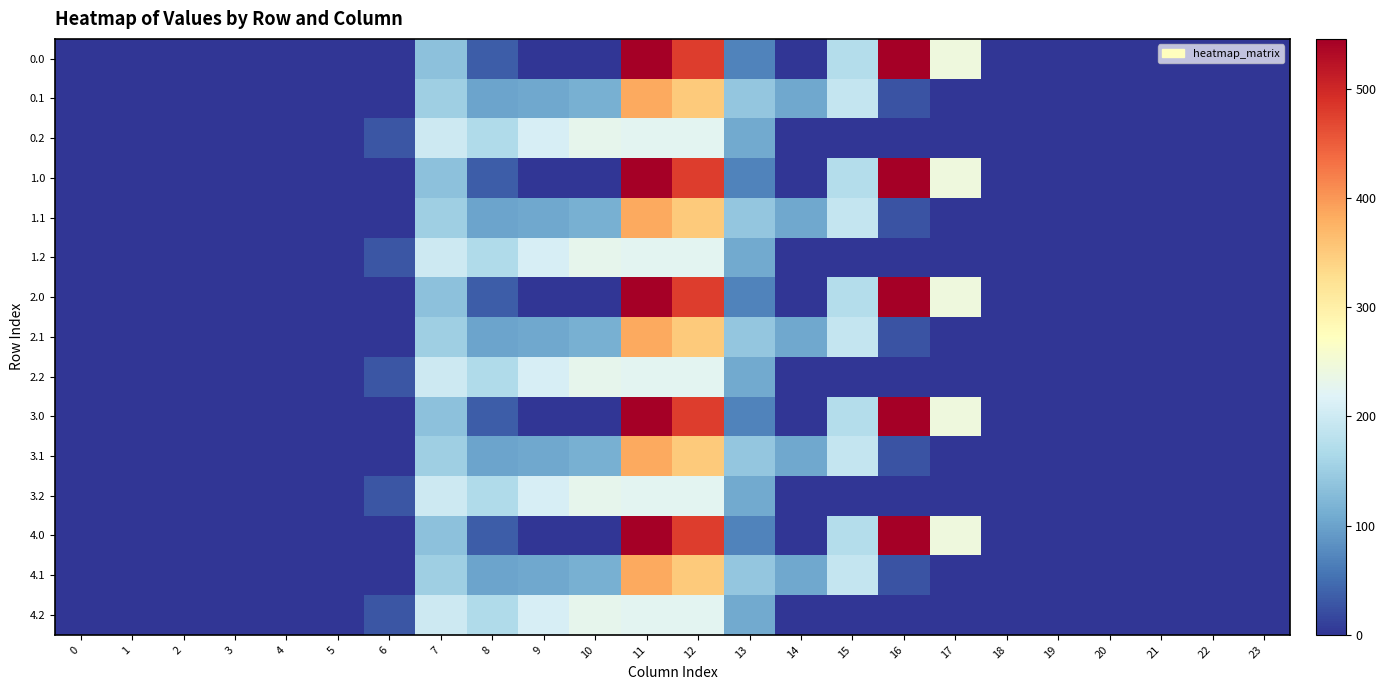

Reading left to right, list all the values displayed in this chart.

0.0: 0=0.0	1=0.0	2=0.0	3=0.0	4=0.0	5=0.0	6=0.0	7=134.3	8=35.0	9=0.0	10=0.0	11=544.3	12=477.2	13=70.2	14=0.3	15=172.8	16=545.4	17=243.5	18=0.0	19=0.0	20=0.0	21=0.0	22=0.0	23=0.0
0.1: 0=0.0	1=0.0	2=0.0	3=0.0	4=0.0	5=0.0	6=0.0	7=153.2	8=102.3	9=104.8	10=114.0	11=384.7	12=350.8	13=141.2	14=105.5	15=190.4	16=26.8	17=0.0	18=0.0	19=0.0	20=0.0	21=0.0	22=0.0	23=0.0
0.2: 0=0.0	1=0.0	2=0.0	3=0.0	4=0.0	5=0.0	6=29.3	7=199.0	8=169.5	9=209.6	10=228.0	11=225.2	12=224.3	13=107.8	14=0.0	15=0.0	16=0.0	17=0.0	18=0.0	19=0.0	20=0.0	21=0.0	22=0.0	23=0.0
1.0: 0=0.0	1=0.0	2=0.0	3=0.0	4=0.0	5=0.0	6=0.0	7=134.3	8=35.0	9=0.0	10=0.0	11=544.3	12=477.2	13=70.2	14=0.3	15=172.8	16=545.4	17=243.5	18=0.0	19=0.0	20=0.0	21=0.0	22=0.0	23=0.0
1.1: 0=0.0	1=0.0	2=0.0	3=0.0	4=0.0	5=0.0	6=0.0	7=153.2	8=102.3	9=104.8	10=114.0	11=384.7	12=350.8	13=141.2	14=105.5	15=190.4	16=26.8	17=0.0	18=0.0	19=0.0	20=0.0	21=0.0	22=0.0	23=0.0
1.2: 0=0.0	1=0.0	2=0.0	3=0.0	4=0.0	5=0.0	6=29.3	7=199.0	8=169.5	9=209.6	10=228.0	11=225.2	12=224.3	13=107.8	14=0.0	15=0.0	16=0.0	17=0.0	18=0.0	19=0.0	20=0.0	21=0.0	22=0.0	23=0.0
2.0: 0=0.0	1=0.0	2=0.0	3=0.0	4=0.0	5=0.0	6=0.0	7=134.3	8=35.0	9=0.0	10=0.0	11=544.3	12=477.2	13=70.2	14=0.3	15=172.8	16=545.4	17=243.5	18=0.0	19=0.0	20=0.0	21=0.0	22=0.0	23=0.0
2.1: 0=0.0	1=0.0	2=0.0	3=0.0	4=0.0	5=0.0	6=0.0	7=153.2	8=102.3	9=104.8	10=114.0	11=384.7	12=350.8	13=141.2	14=105.5	15=190.4	16=26.8	17=0.0	18=0.0	19=0.0	20=0.0	21=0.0	22=0.0	23=0.0
2.2: 0=0.0	1=0.0	2=0.0	3=0.0	4=0.0	5=0.0	6=29.3	7=199.0	8=169.5	9=209.6	10=228.0	11=225.2	12=224.3	13=107.8	14=0.0	15=0.0	16=0.0	17=0.0	18=0.0	19=0.0	20=0.0	21=0.0	22=0.0	23=0.0
3.0: 0=0.0	1=0.0	2=0.0	3=0.0	4=0.0	5=0.0	6=0.0	7=134.3	8=35.0	9=0.0	10=0.0	11=544.3	12=477.2	13=70.2	14=0.3	15=172.8	16=545.4	17=243.5	18=0.0	19=0.0	20=0.0	21=0.0	22=0.0	23=0.0
3.1: 0=0.0	1=0.0	2=0.0	3=0.0	4=0.0	5=0.0	6=0.0	7=153.2	8=102.3	9=104.8	10=114.0	11=384.7	12=350.8	13=141.2	14=105.5	15=190.4	16=26.8	17=0.0	18=0.0	19=0.0	20=0.0	21=0.0	22=0.0	23=0.0
3.2: 0=0.0	1=0.0	2=0.0	3=0.0	4=0.0	5=0.0	6=29.3	7=199.0	8=169.5	9=209.6	10=228.0	11=225.2	12=224.3	13=107.8	14=0.0	15=0.0	16=0.0	17=0.0	18=0.0	19=0.0	20=0.0	21=0.0	22=0.0	23=0.0
4.0: 0=0.0	1=0.0	2=0.0	3=0.0	4=0.0	5=0.0	6=0.0	7=134.3	8=35.0	9=0.0	10=0.0	11=544.3	12=477.2	13=70.2	14=0.3	15=172.8	16=545.4	17=243.5	18=0.0	19=0.0	20=0.0	21=0.0	22=0.0	23=0.0
4.1: 0=0.0	1=0.0	2=0.0	3=0.0	4=0.0	5=0.0	6=0.0	7=153.2	8=102.3	9=104.8	10=114.0	11=384.7	12=350.8	13=141.2	14=105.5	15=190.4	16=26.8	17=0.0	18=0.0	19=0.0	20=0.0	21=0.0	22=0.0	23=0.0
4.2: 0=0.0	1=0.0	2=0.0	3=0.0	4=0.0	5=0.0	6=29.3	7=199.0	8=169.5	9=209.6	10=228.0	11=225.2	12=224.3	13=107.8	14=0.0	15=0.0	16=0.0	17=0.0	18=0.0	19=0.0	20=0.0	21=0.0	22=0.0	23=0.0